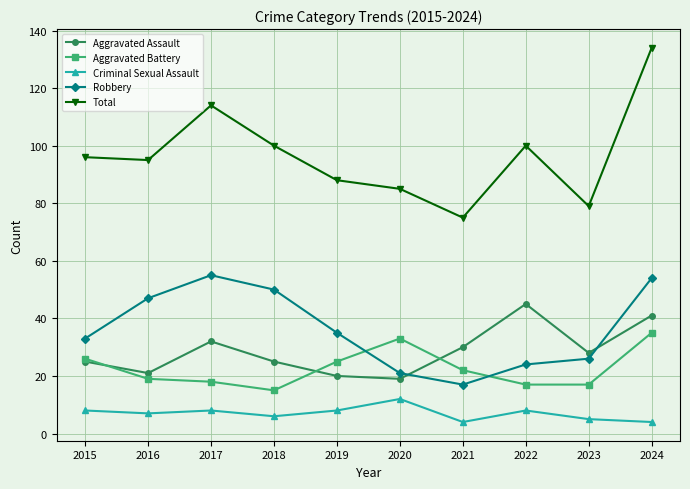

True or false: Total has more than 1 points higher than both neighbors.

True